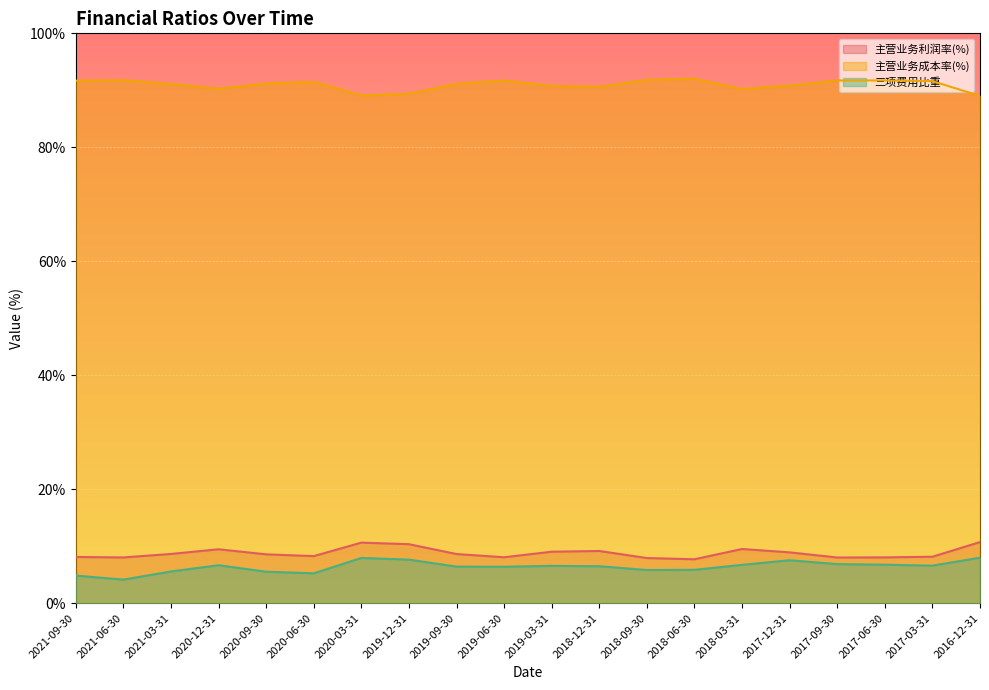

Reading right to left, extract all data points from this chart.

主营业务利润率(%): 10.7	8.2	8.0	8.0	8.9	9.5	7.7	7.9	9.2	9.0	8.1	8.6	10.4	10.6	8.3	8.6	9.5	8.7	8.0	8.1
主营业务成本率(%): 89.0	91.6	91.7	91.7	90.8	90.2	92.0	91.8	90.6	90.8	91.7	91.1	89.4	89.1	91.5	91.2	90.3	91.1	91.8	91.7
三项费用比重: 8.0	6.6	6.8	6.9	7.5	6.7	5.9	5.8	6.5	6.6	6.4	6.4	7.7	8.0	5.3	5.5	6.7	5.6	4.1	4.9